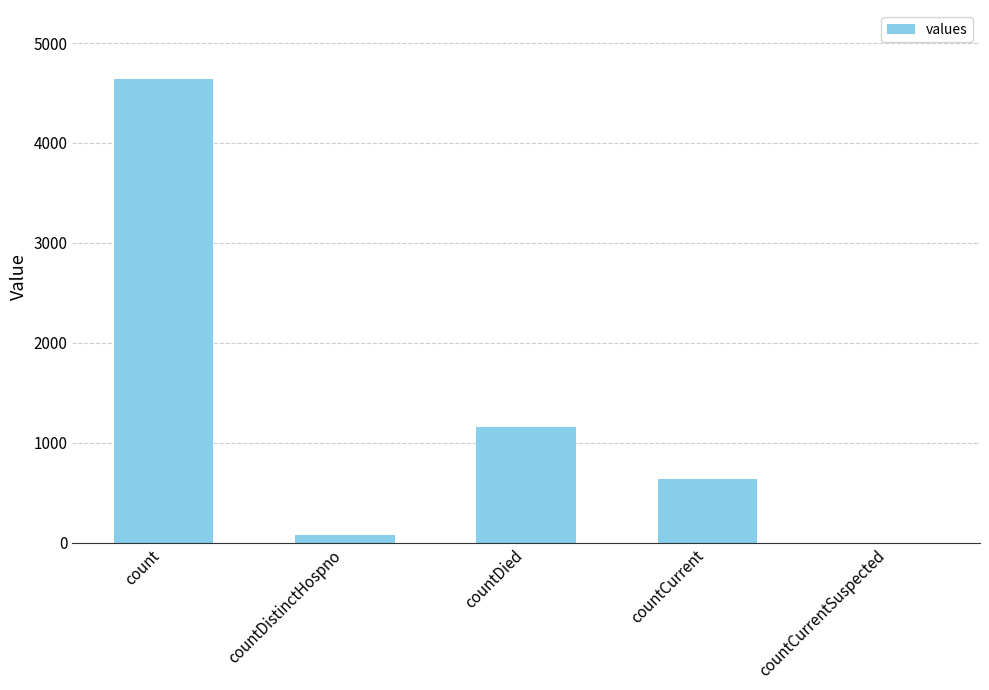

What is the sum of the values at countCurrentSuspected and countCurrent?

639